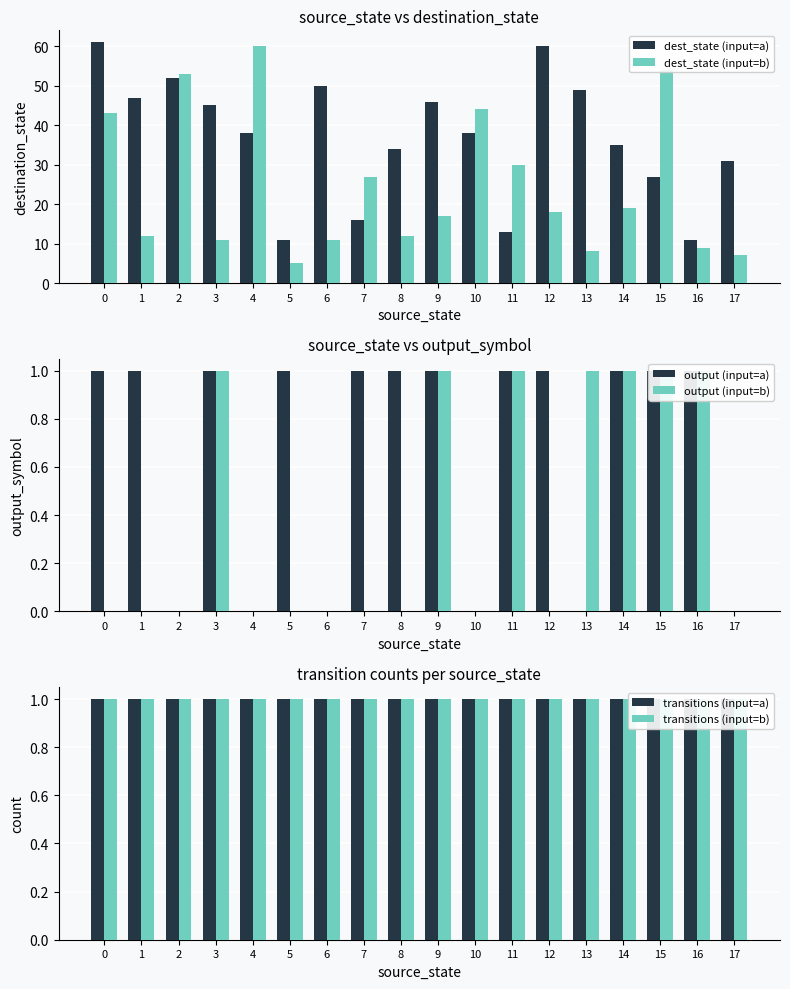

Reading right to left, extract all data points from this chart.

dest_state (input=a): 31	11	27	35	49	60	13	38	46	34	16	50	11	38	45	52	47	61
dest_state (input=b): 7	9	54	19	8	18	30	44	17	12	27	11	5	60	11	53	12	43
output (input=a): 0	1	1	1	0	1	1	0	1	1	1	0	1	0	1	0	1	1
output (input=b): 0	1	1	1	1	0	1	0	1	0	0	0	0	0	1	0	0	0
transitions (input=a): 1	1	1	1	1	1	1	1	1	1	1	1	1	1	1	1	1	1
transitions (input=b): 1	1	1	1	1	1	1	1	1	1	1	1	1	1	1	1	1	1